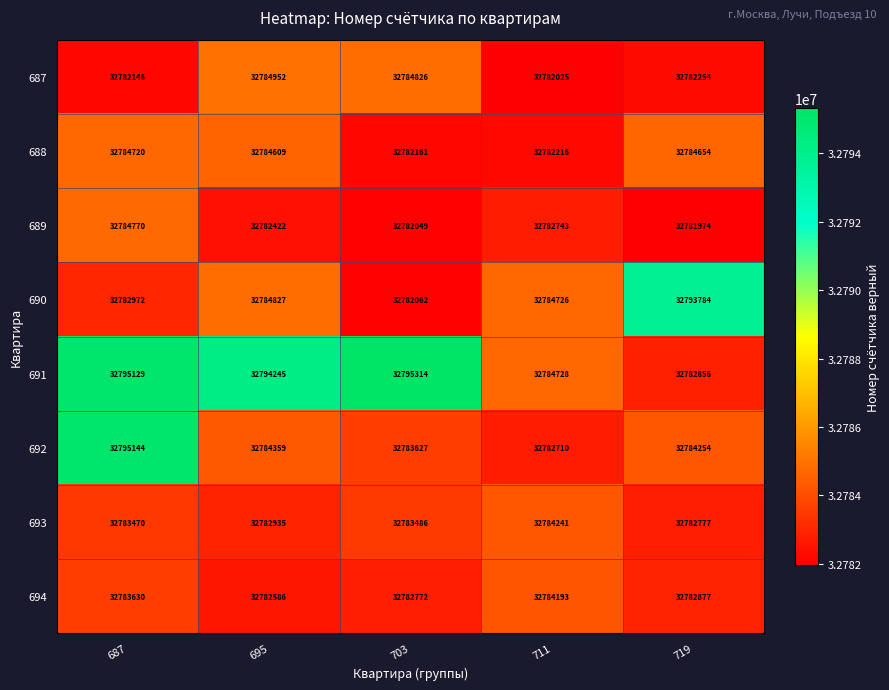

Rank the series by their maximum value, from lowest to highest.

694, 693, 688, 689, 687, 690, 692, 691